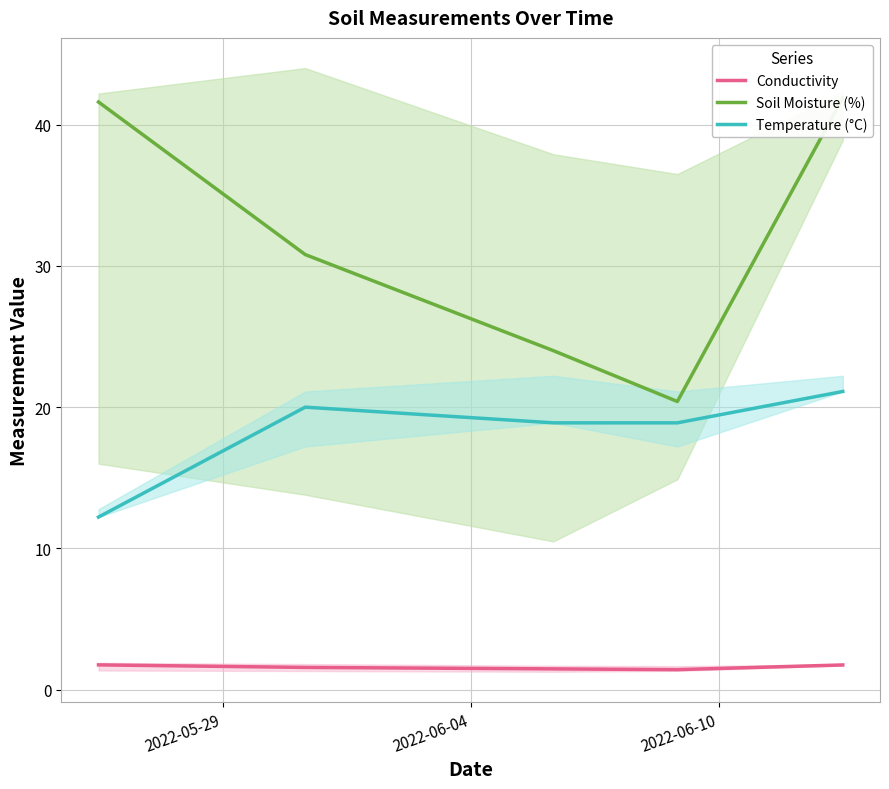

What is the maximum value for Conductivity?

1.8